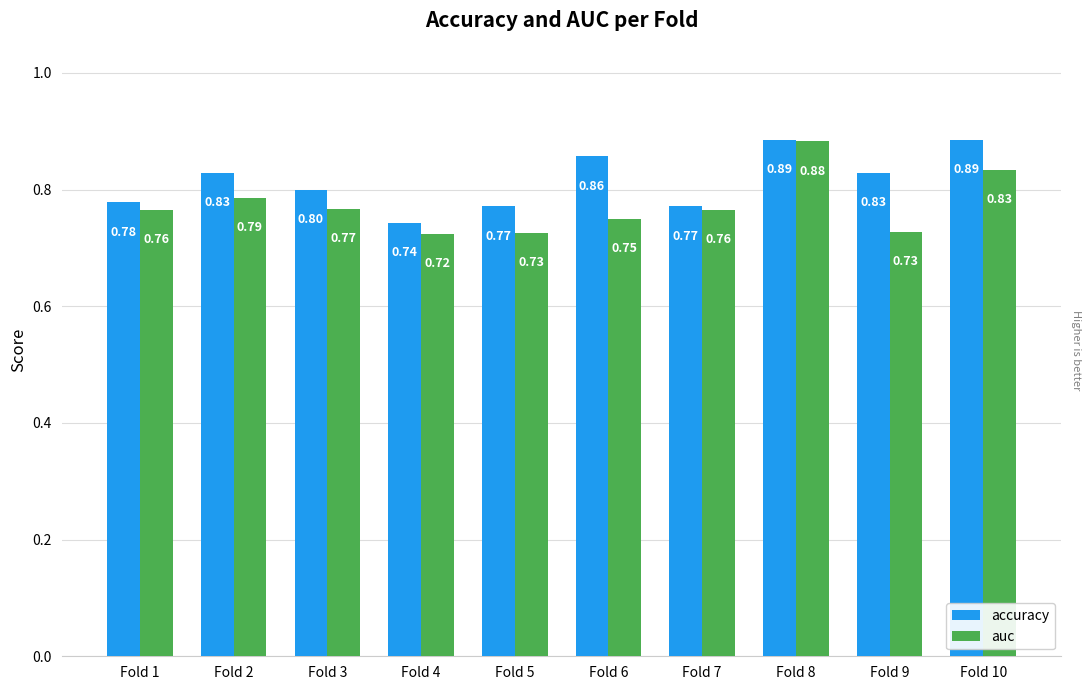

What is the difference between the second highest and second lowest values in the auc series?

0.1